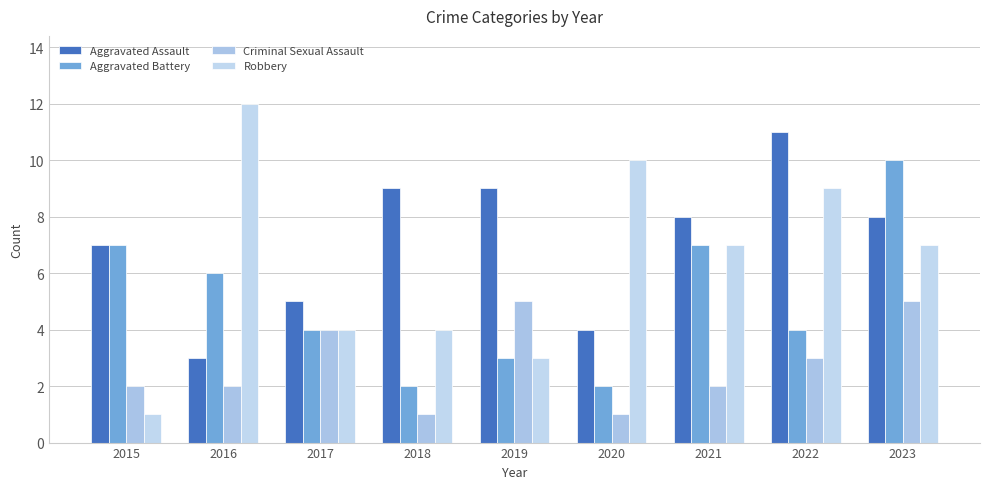

Is it true that Aggravated Assault equals 7 at 2015?

True